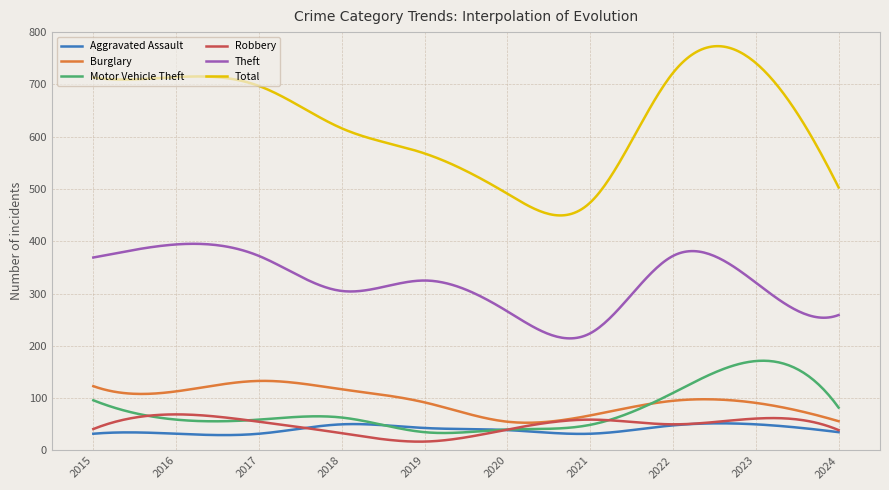

Which series has the largest total across all categories?

Total